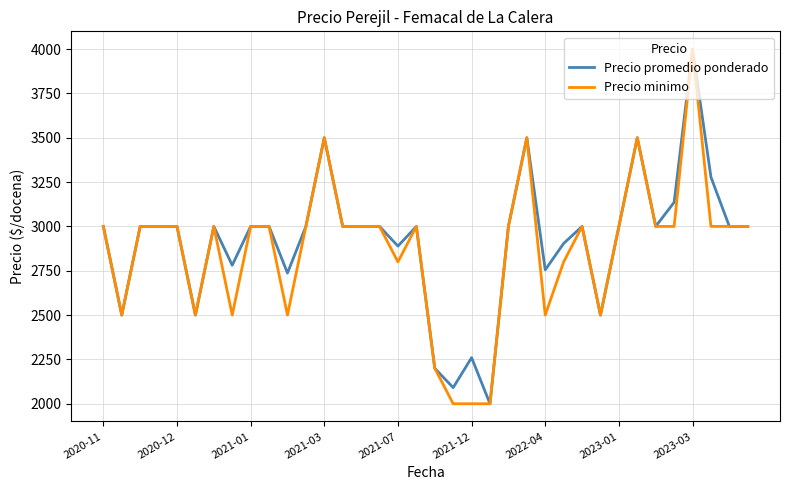

What is the greatest value displayed?

4000